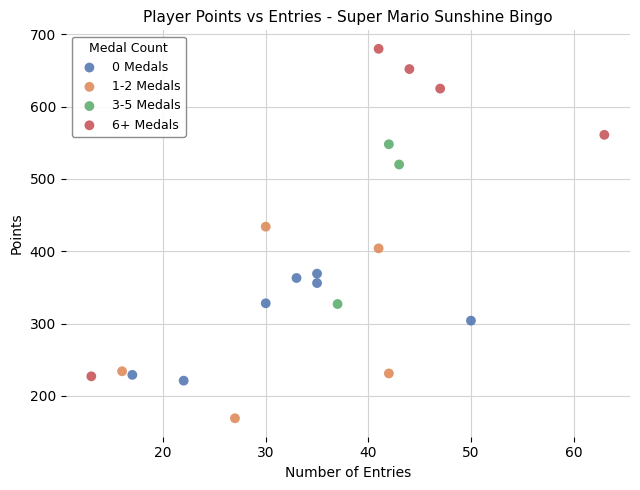

What are all the series names shown in the legend?

0 Medals, 1-2 Medals, 3-5 Medals, 6+ Medals